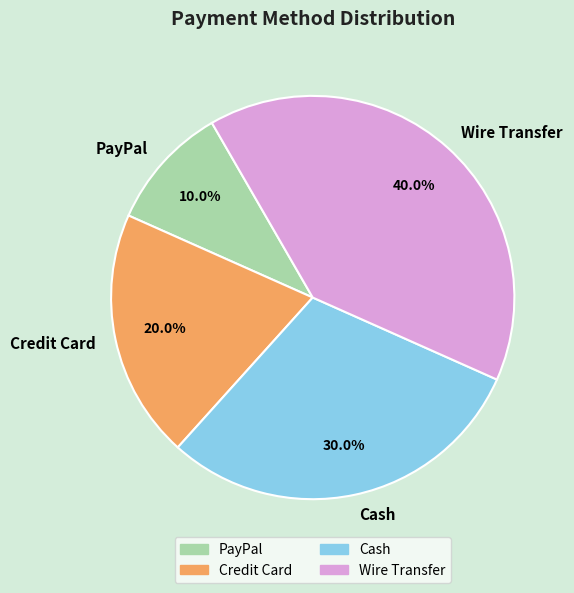

Is it true that Wire Transfer is 53% of the pie?

False